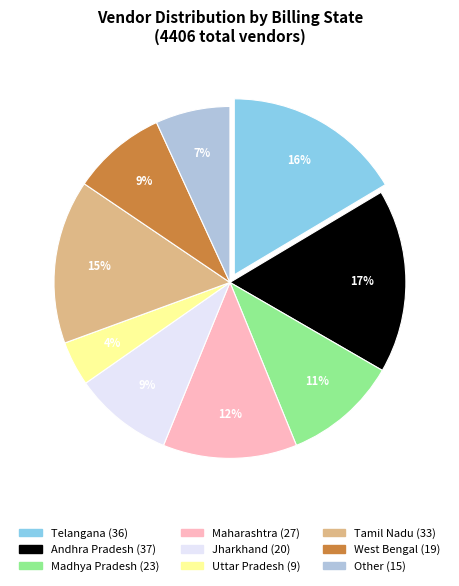

True or false: West Bengal accounts for 20% of the total.

False